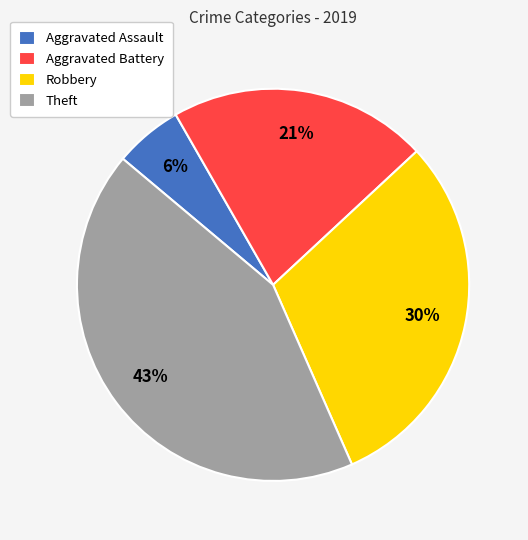

Does Robbery account for over 50% of the chart?

No